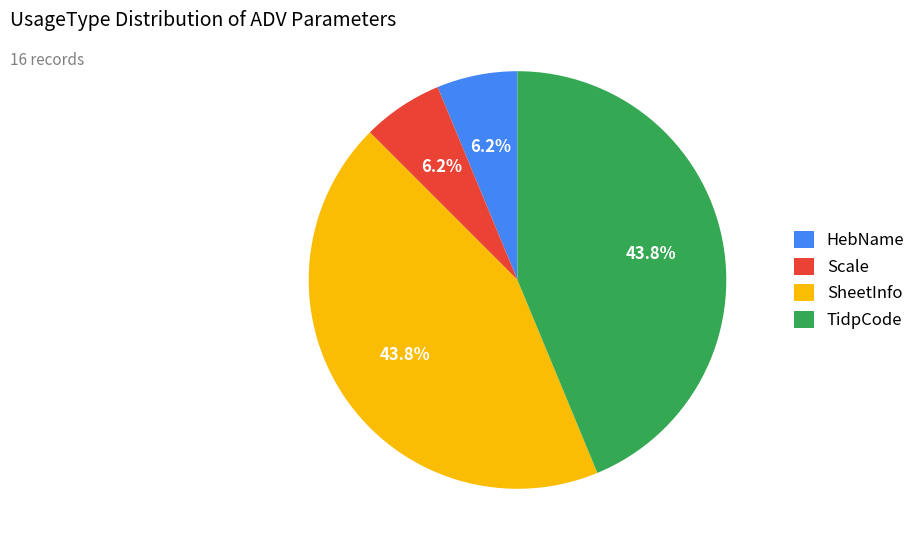

To the nearest percent, what portion does Scale represent?

6%